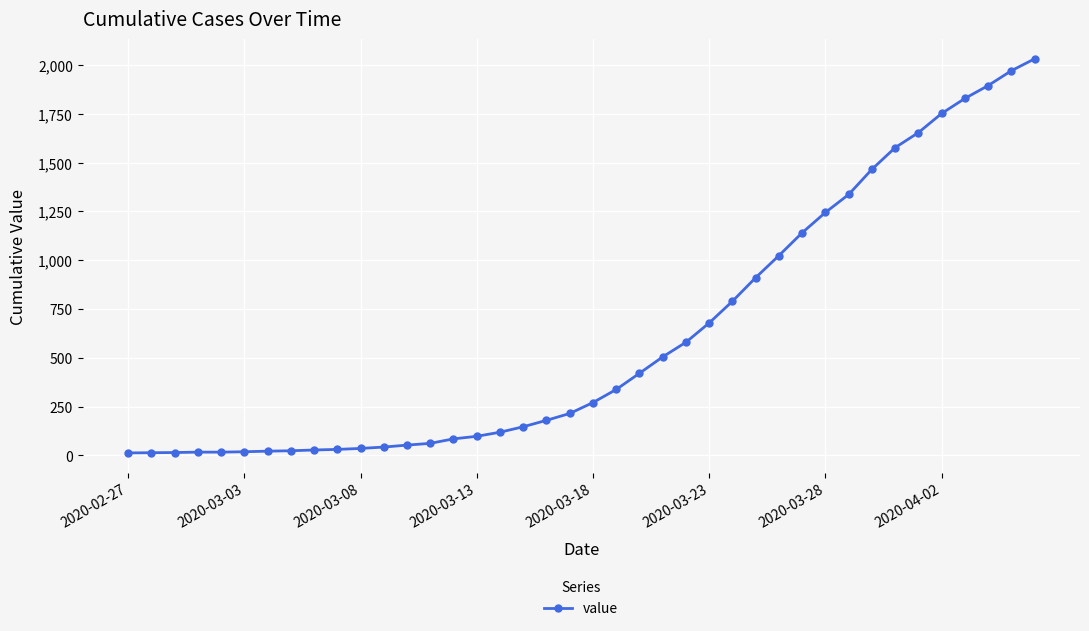

How many series are shown in this chart?

1